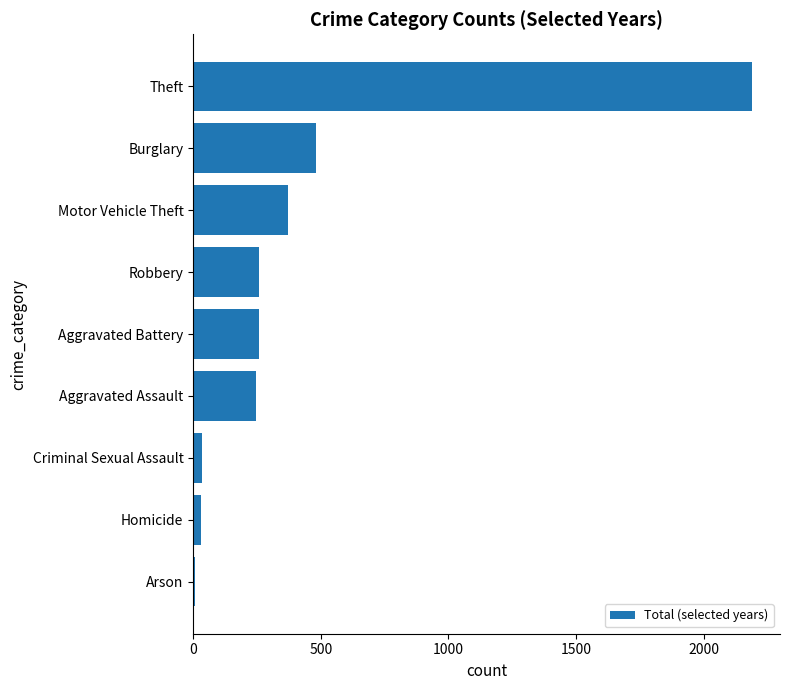

What is the change in value from Theft to Motor Vehicle Theft?

-1819